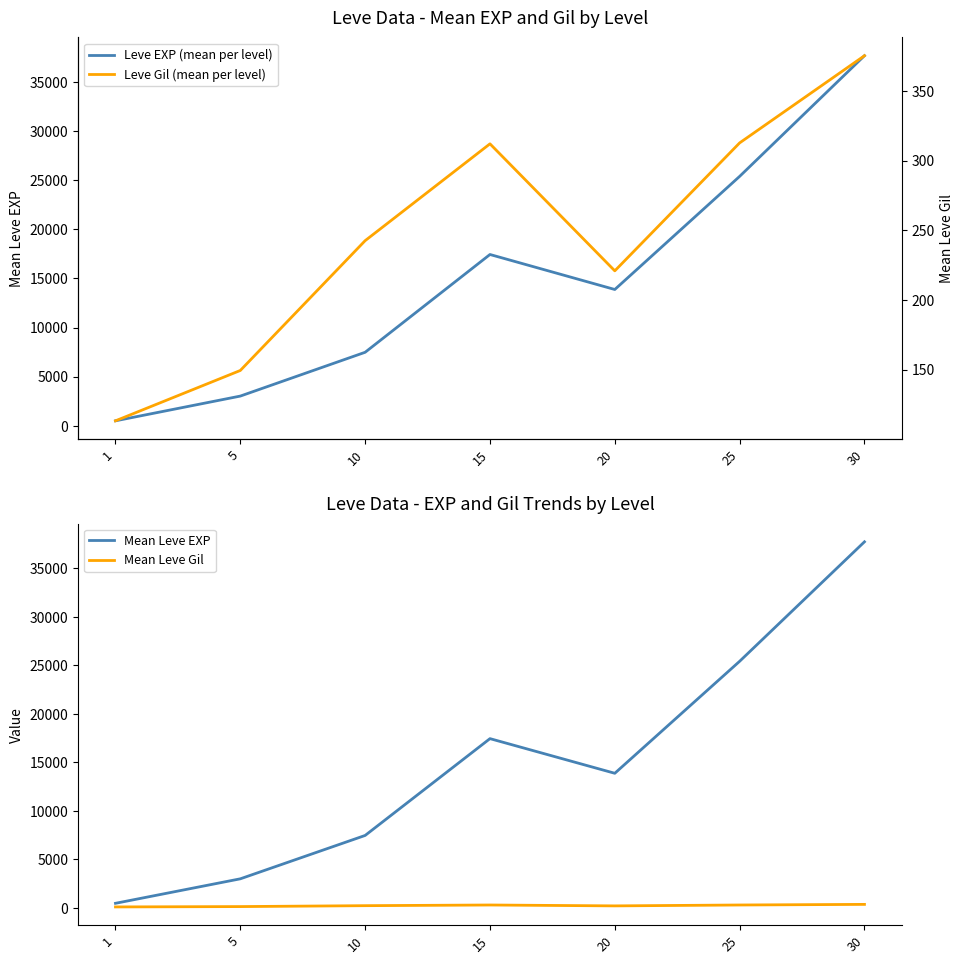

How many categories are shown in the chart?

7